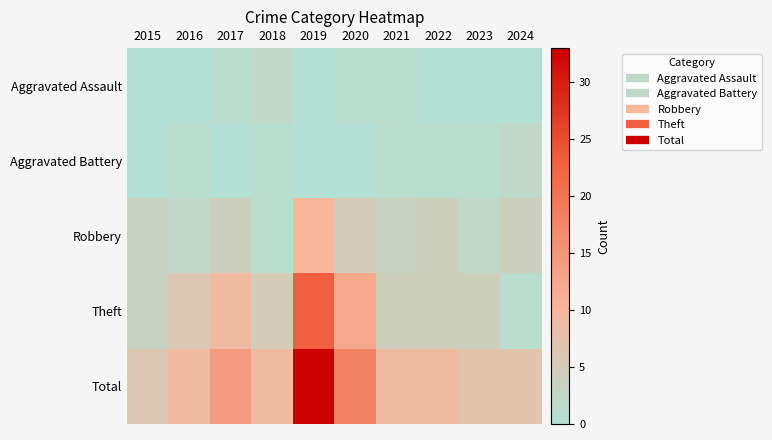

At which category does the chart reach its peak across all series?

2019